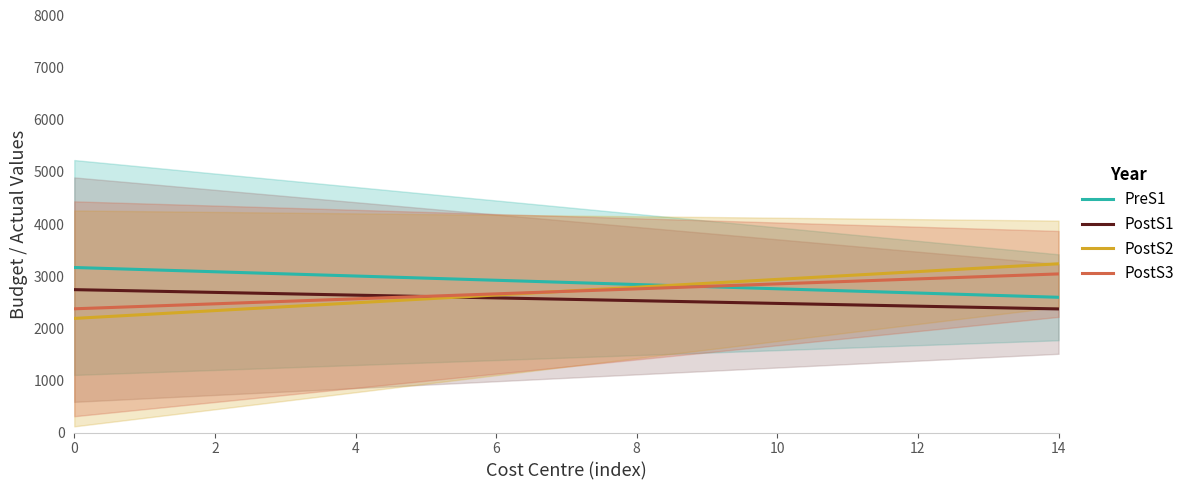

At which category is the sum across all series the highest?

14